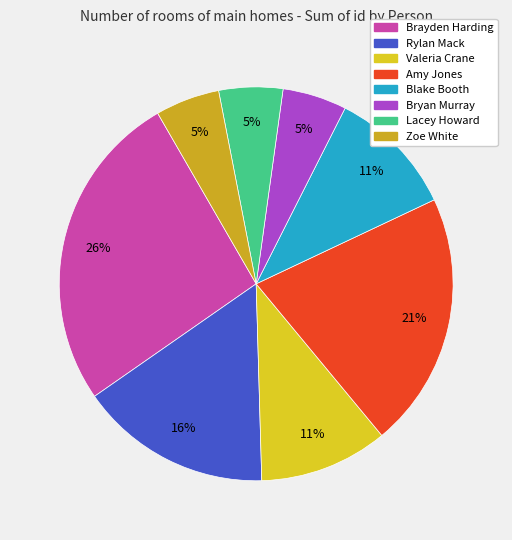

Is there any slice that represents more than half of the pie?

No